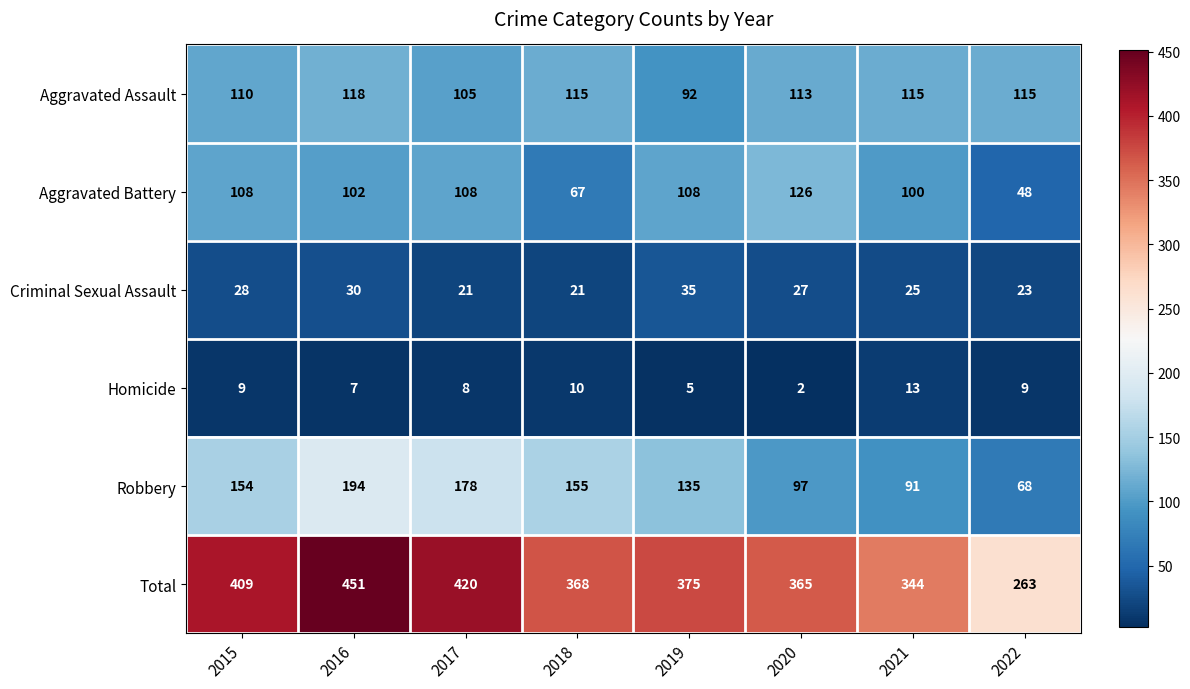

Rank the series by their maximum value, from lowest to highest.

Homicide, Criminal Sexual Assault, Aggravated Assault, Aggravated Battery, Robbery, Total